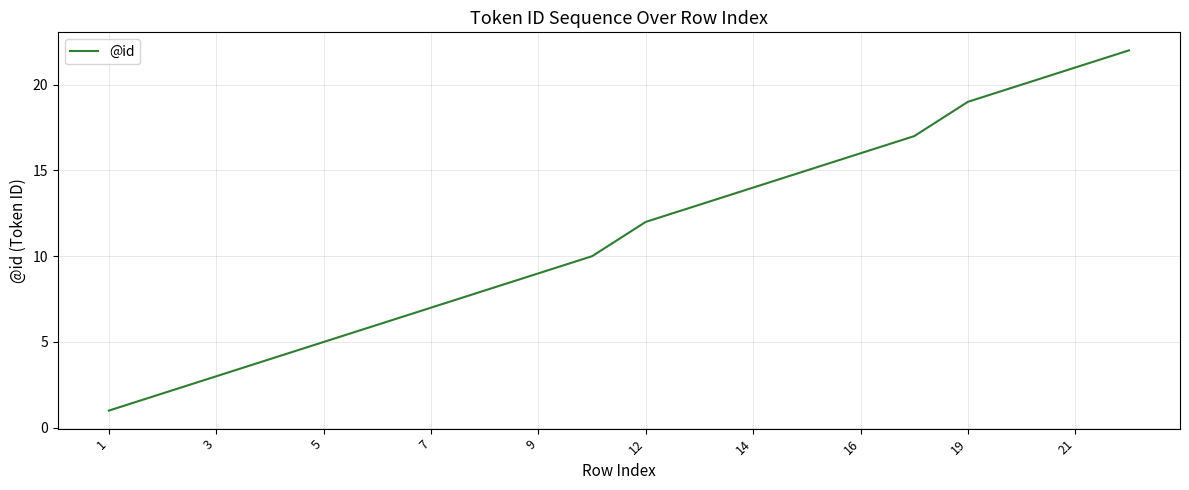

Reading right to left, transcribe all the data shown in this chart.

22	21	20	19	17	16	15	14	13	12	10	9	8	7	6	5	4	3	2	1